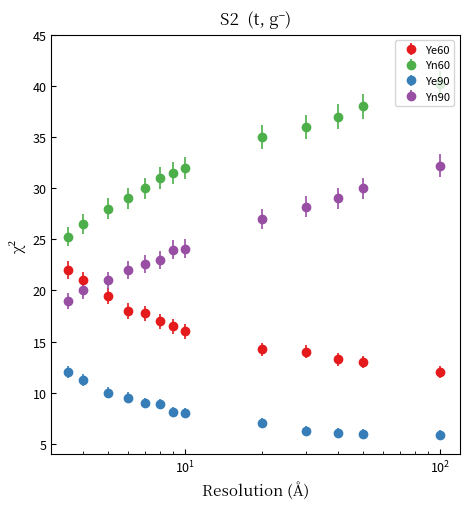

Which series has the largest range (max minus min)?

Yn60